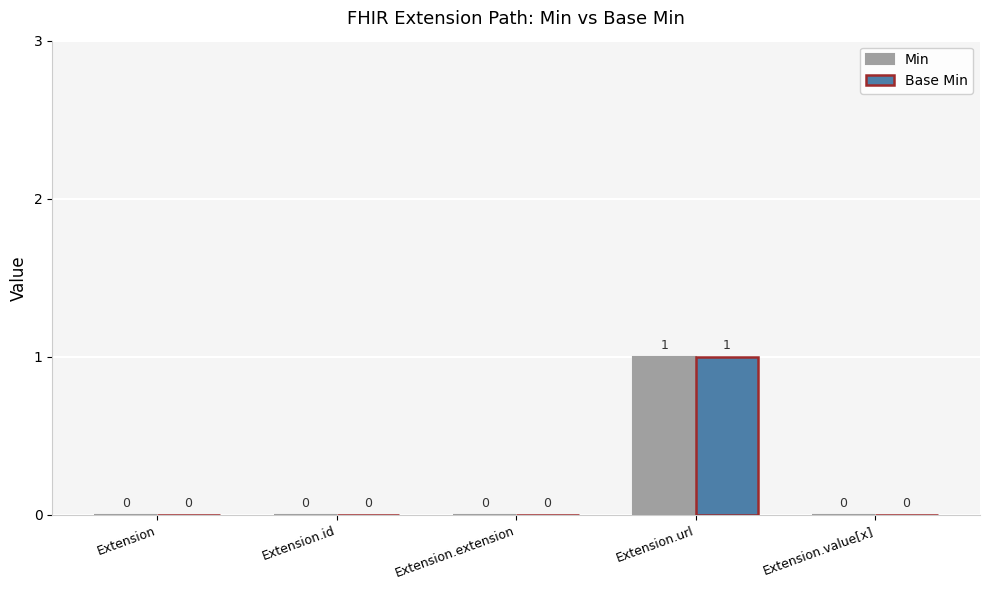

At which category is the sum across all series the highest?

Extension.url